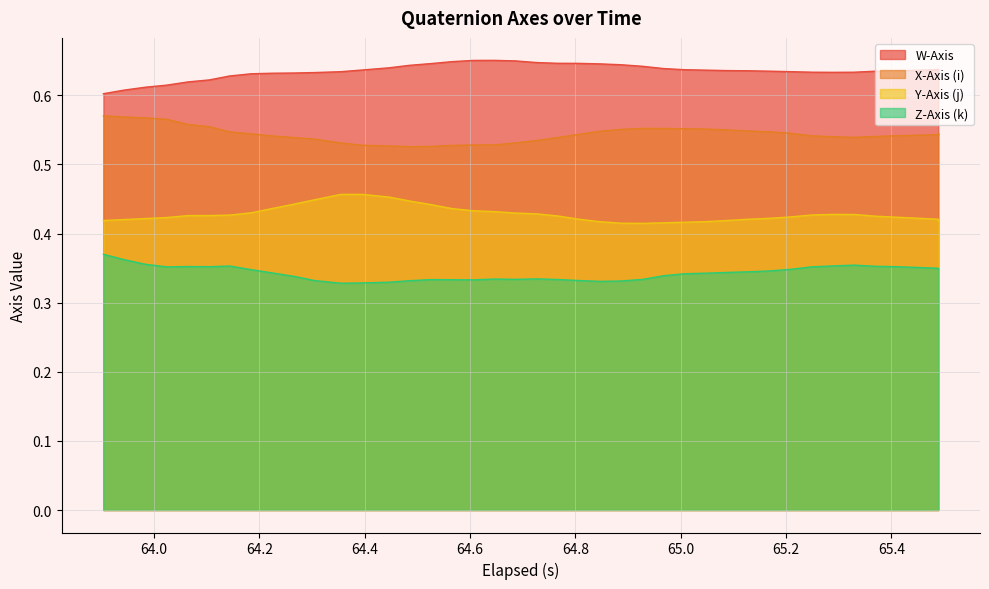

Rank the series by their maximum value, from highest to lowest.

W-Axis, X-Axis (i), Y-Axis (j), Z-Axis (k)